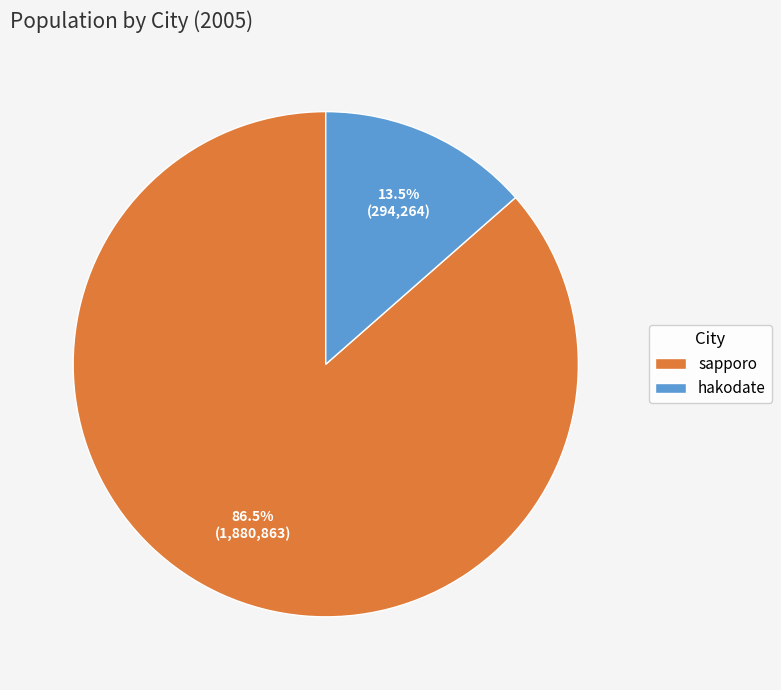

Which category has the biggest portion of the pie?

sapporo